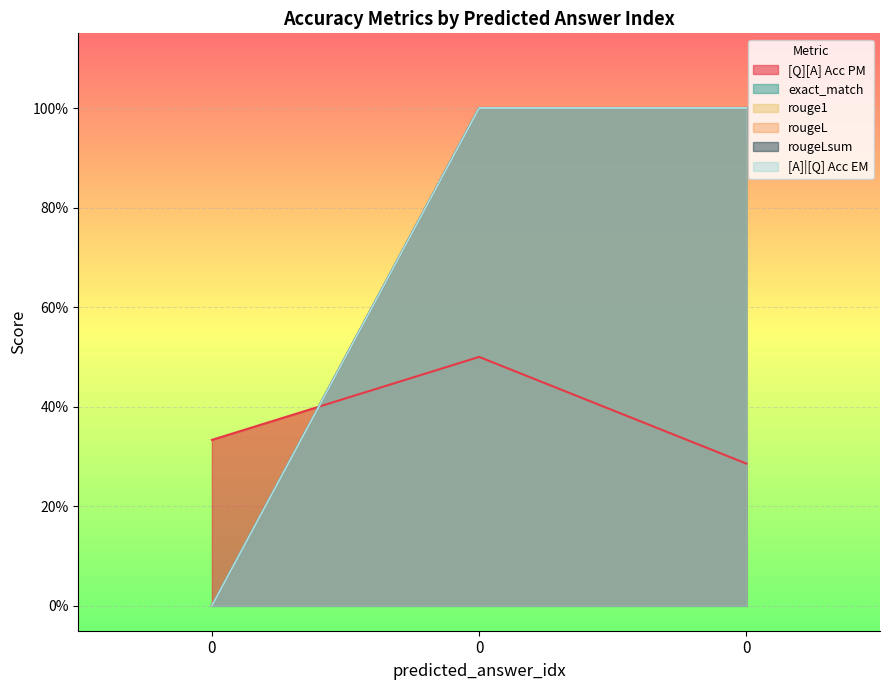

What is the sum of the [A]|[Q] Acc EM values at 0 and 0?

2.0